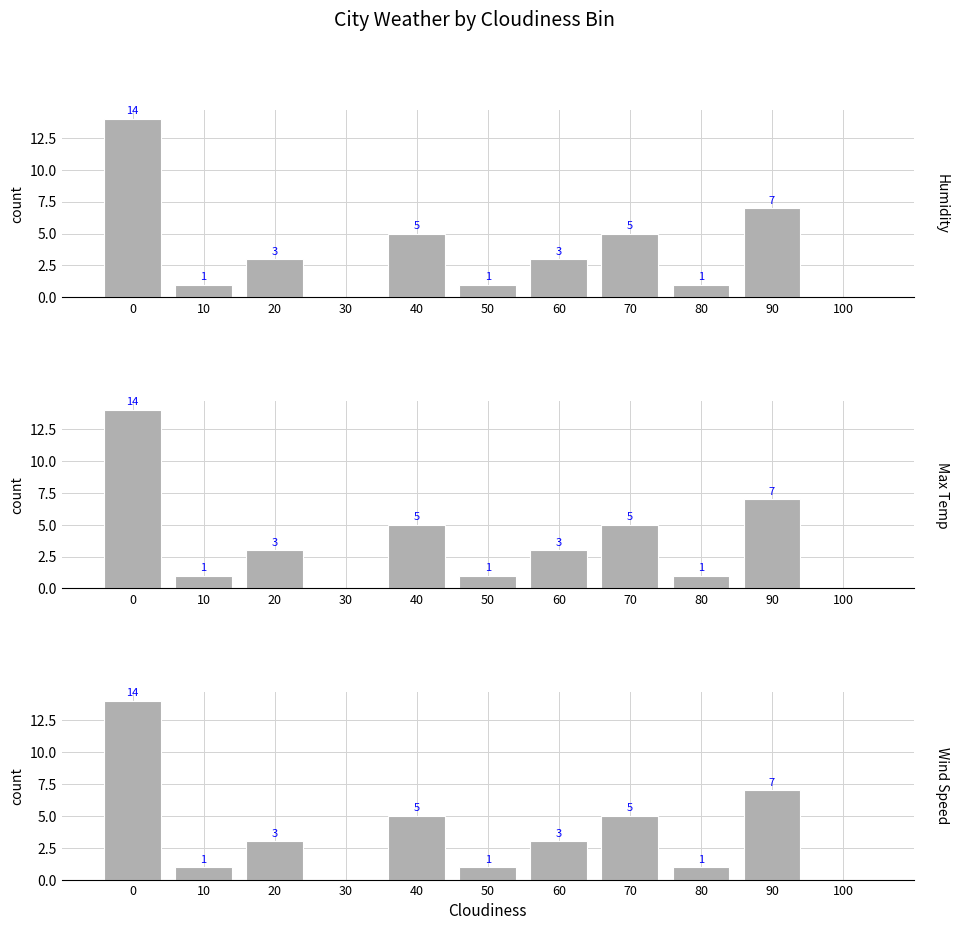

Rank the categories by Humidity value from lowest to highest.

30, 100, 10, 50, 80, 20, 60, 40, 70, 90, 0